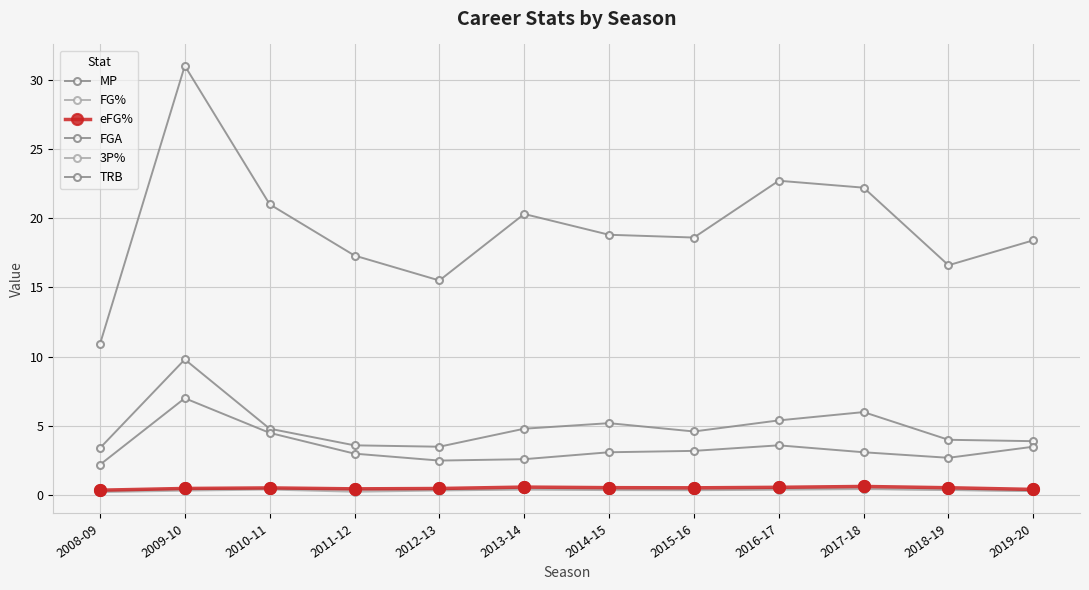

What is the total value across all series at 2014-15?

28.4